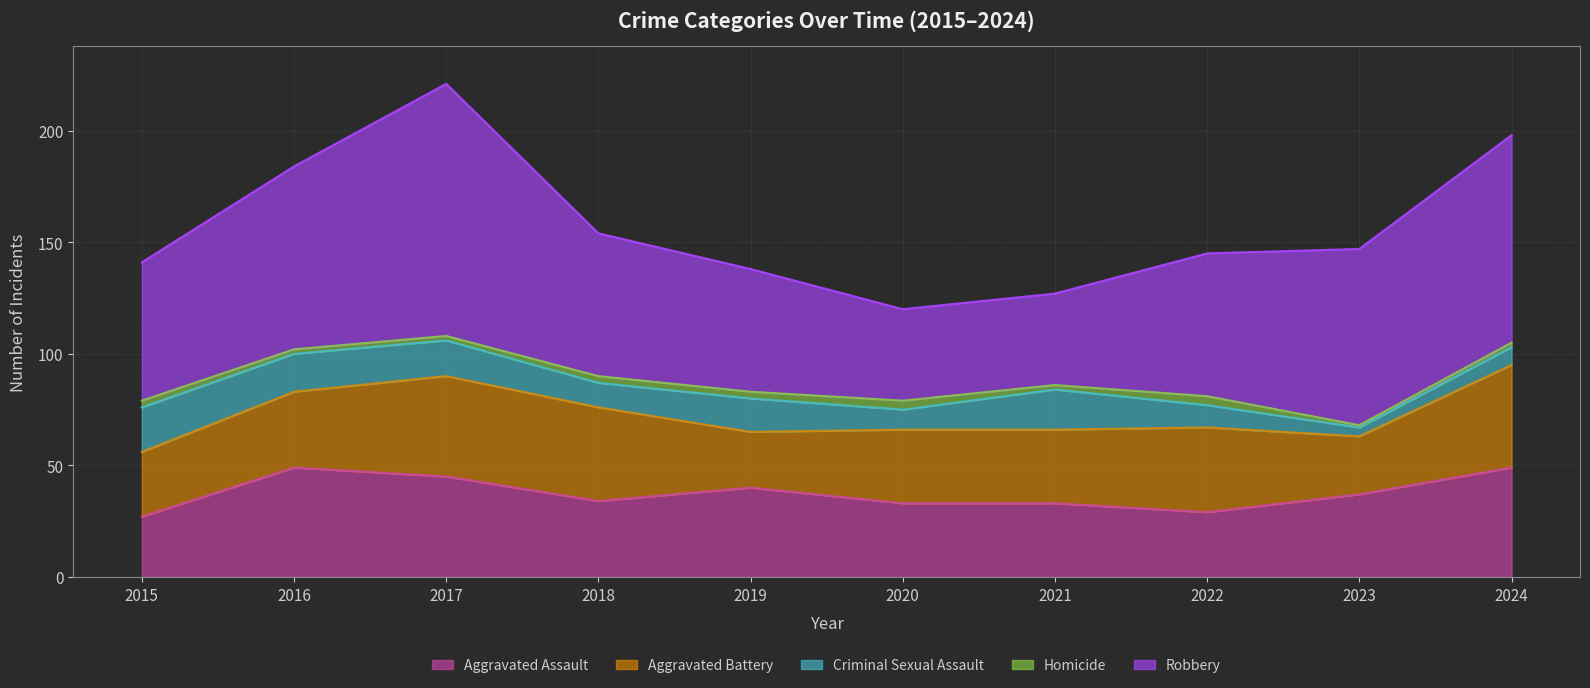

Rank the categories by Criminal Sexual Assault value from lowest to highest.

2023, 2024, 2020, 2022, 2018, 2019, 2017, 2016, 2021, 2015